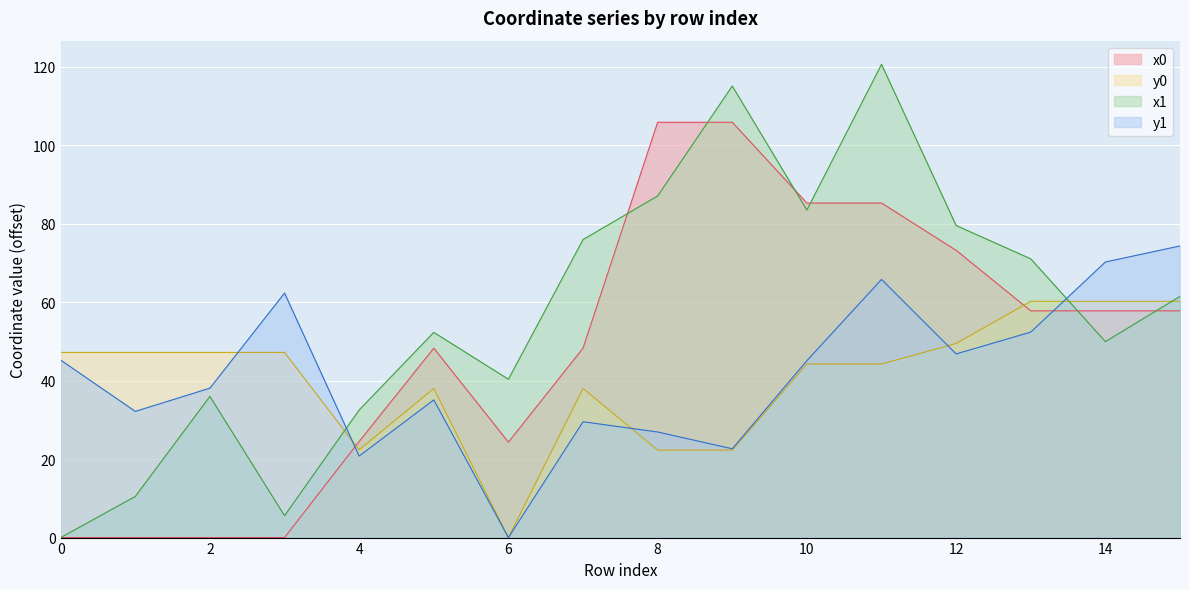

At which label does y0 reach its peak?

13